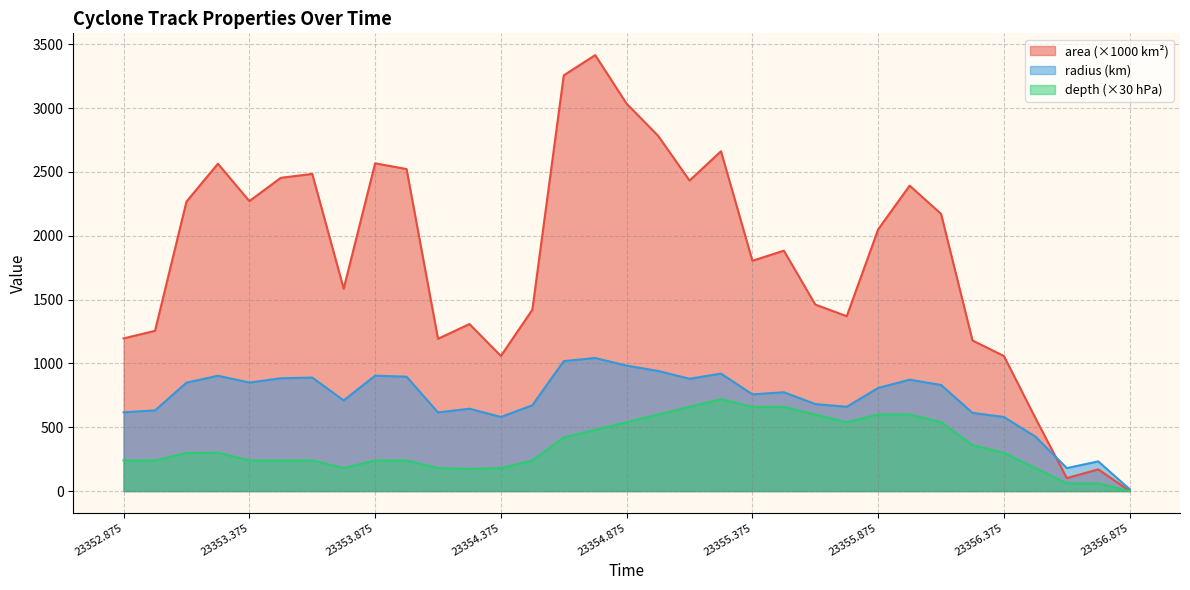

At which label does radius first exceed 774?

23353.125